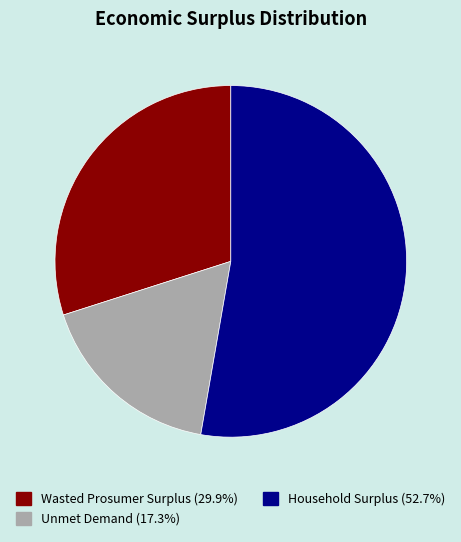

How many slices are in this pie chart?

3